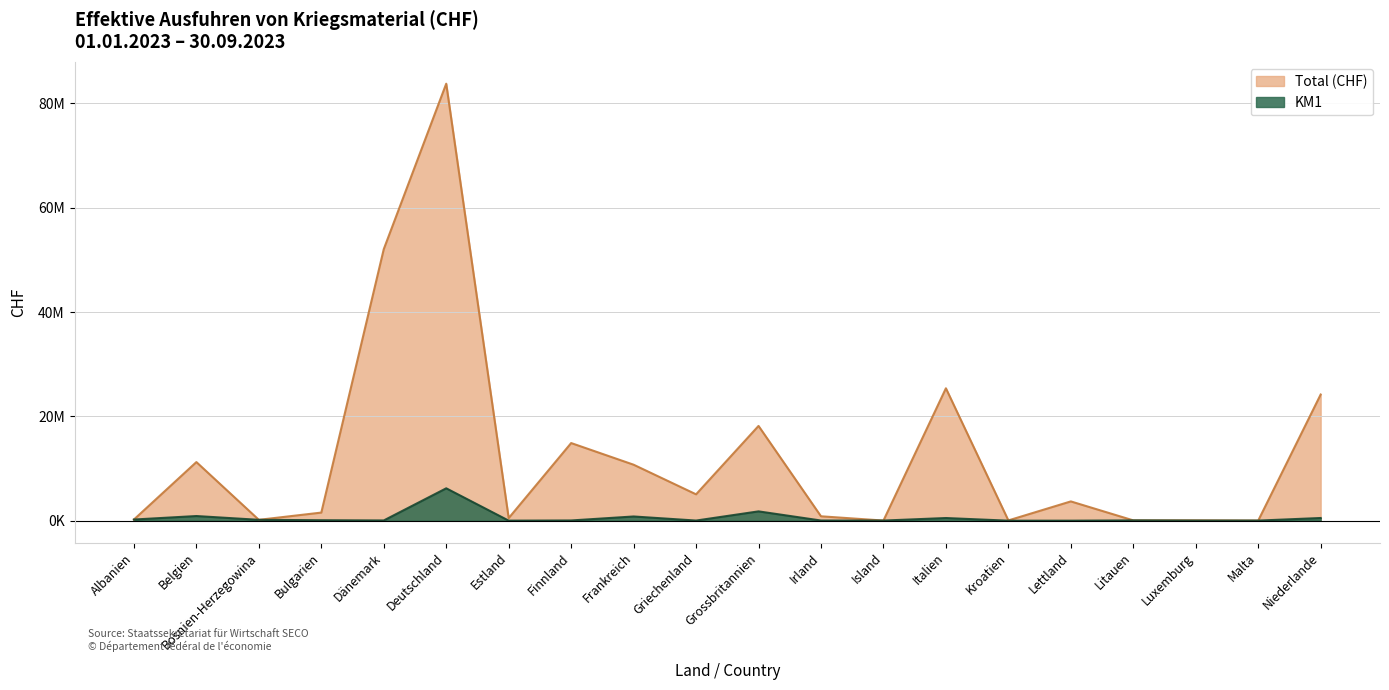

At Litauen, list the series in order from largest to smallest.

Total (CHF), KM1